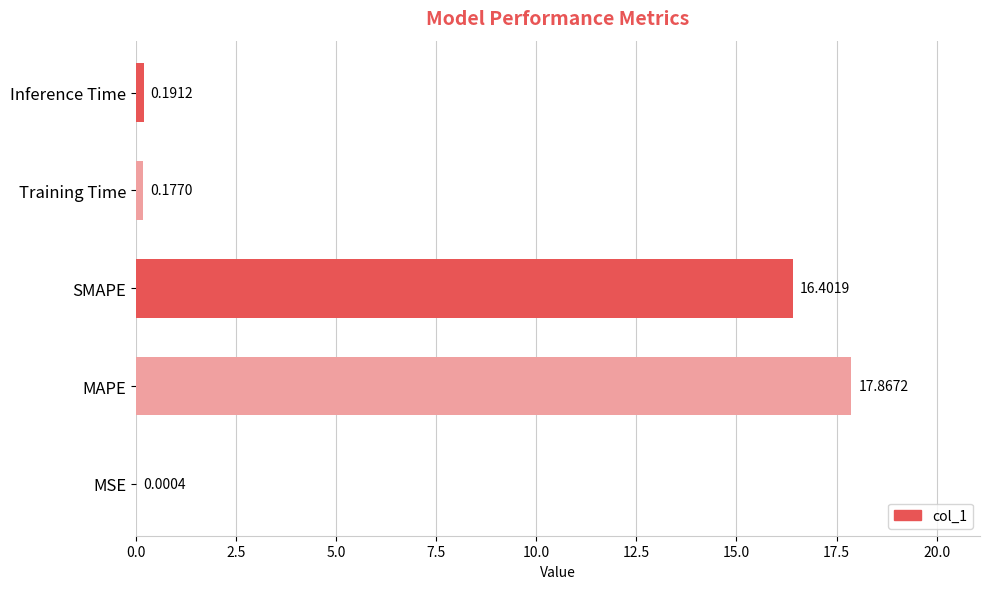

What is the sum of all values?

34.6